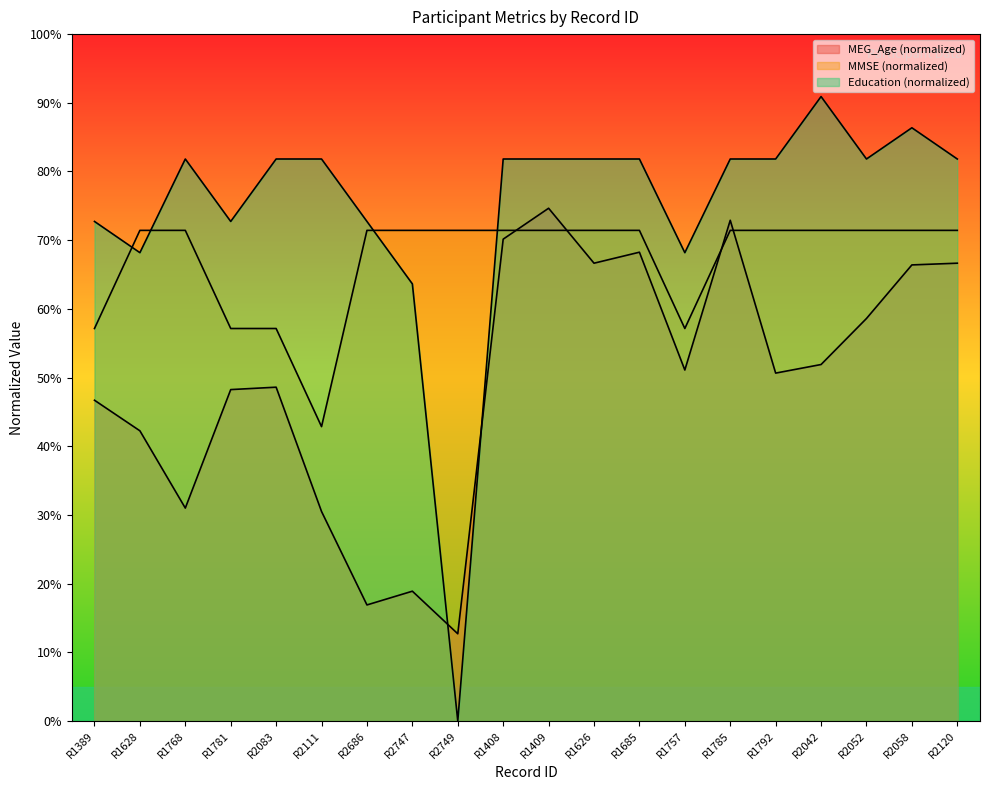

What is the value of the MEG_Age point at the 2nd from the left?

42.3